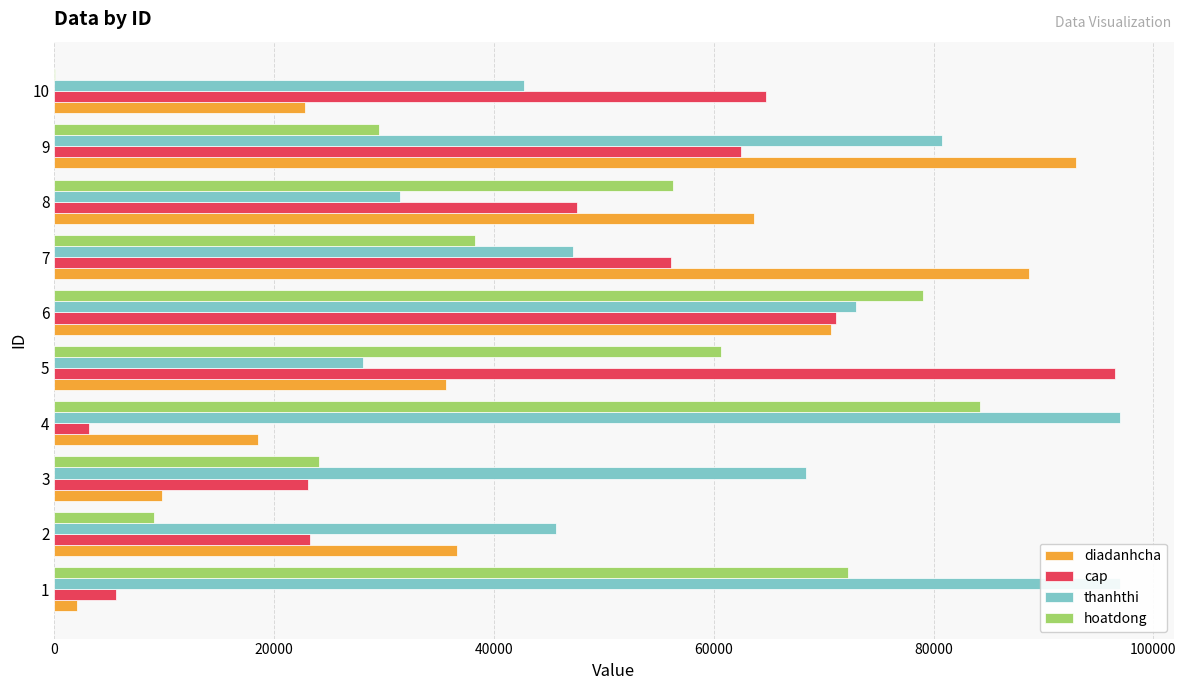

Which series has the largest range (max minus min)?

cap